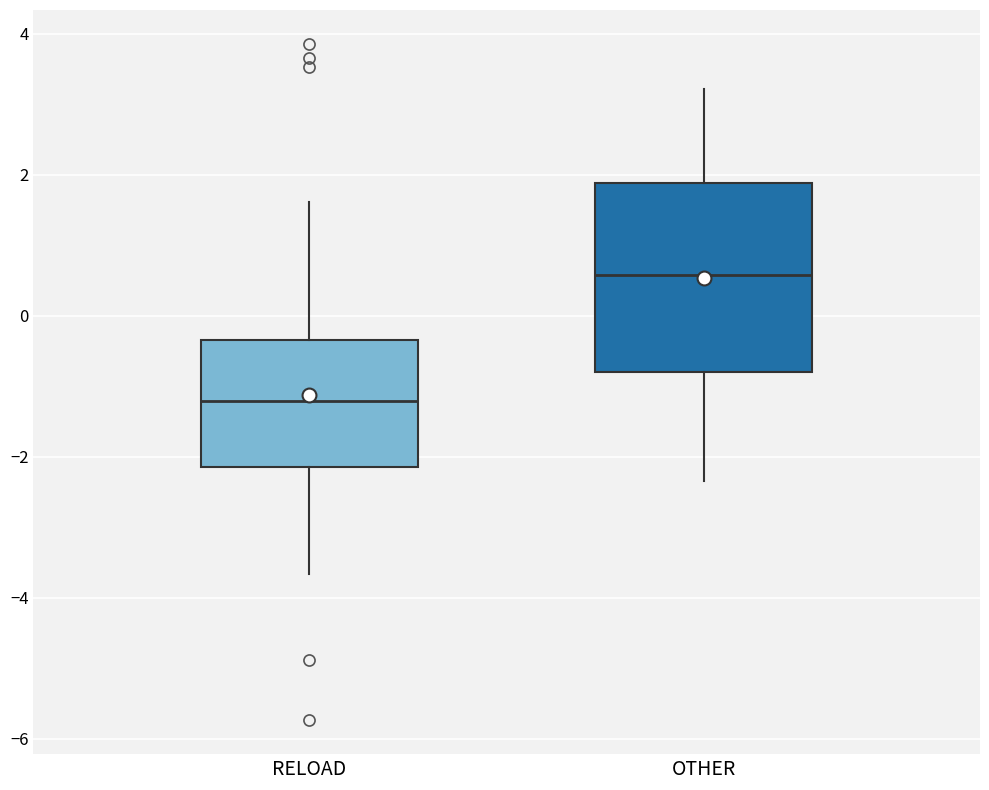

Reading left to right, read every box against the y-axis: the position of its median line, the range the box covers, and the ends of its whiskers. The values are not printed on the chart, so give them approximately, as read against the axis.

RELOAD: median -1.2, box -2.2 to -0.4, whiskers -3.6 to 1.6
OTHER: median 0.6, box -0.8 to 1.8, whiskers -2.4 to 3.2